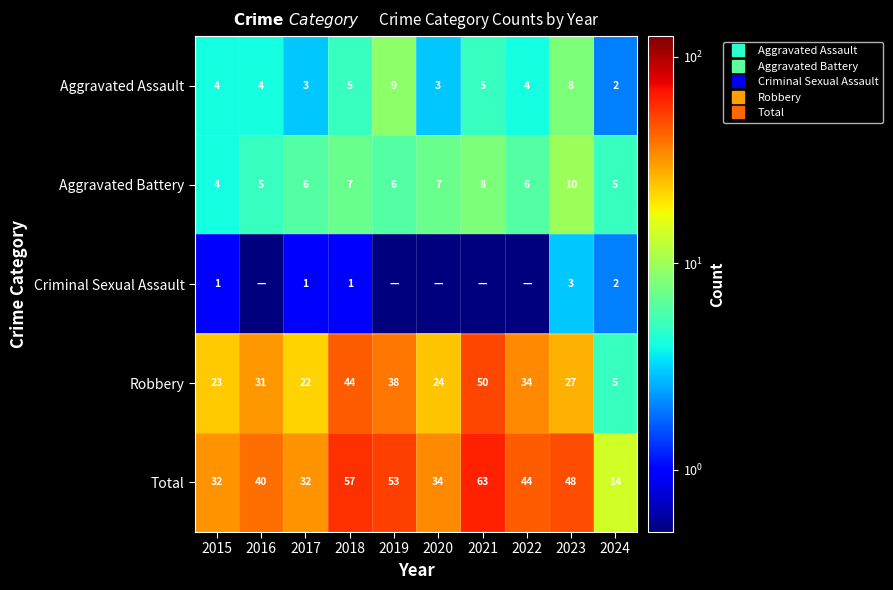

Count the number of data series in this chart.

5